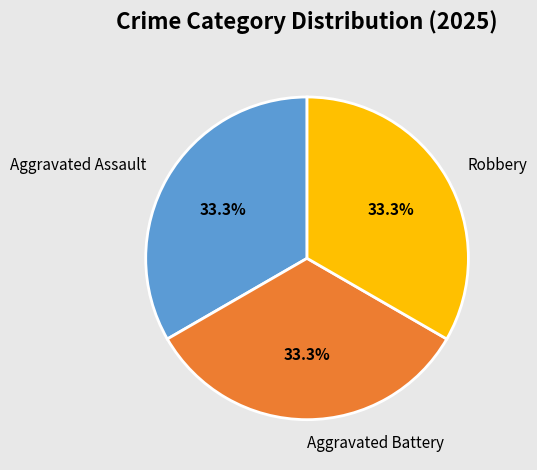

Count the number of slices in the pie.

3